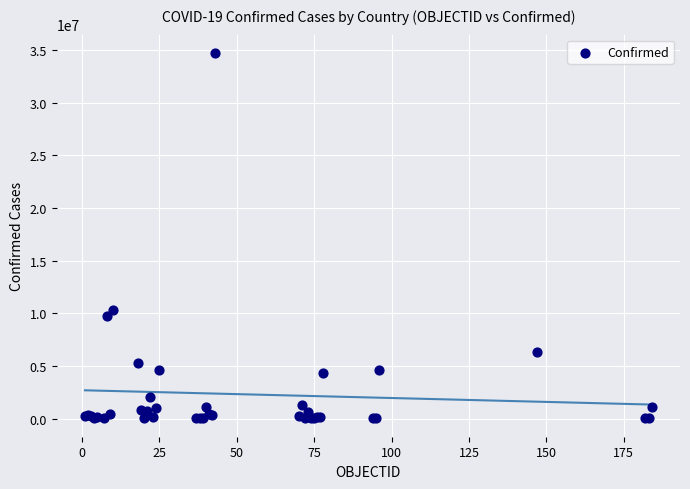

What Y value in the scatter plot is closest to 17357411?

10274479